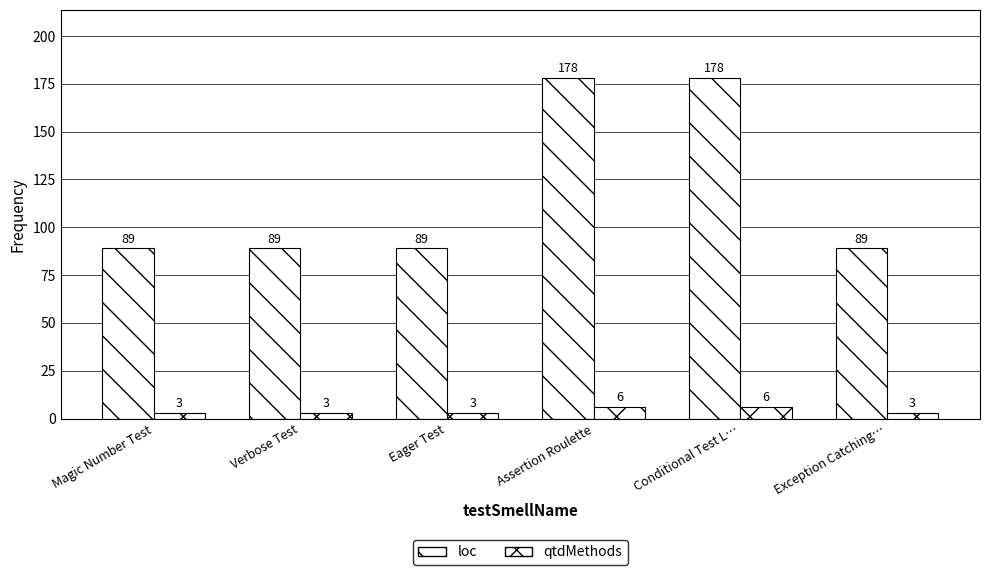

How many bars are there in each group?

2